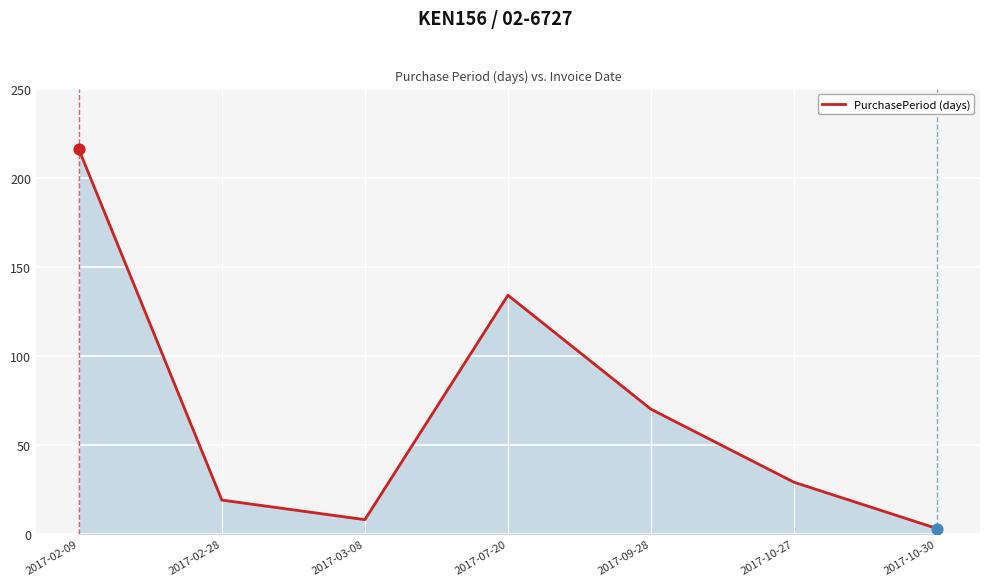

Between 2017-02-28 and 2017-10-30, which is larger?

2017-02-28